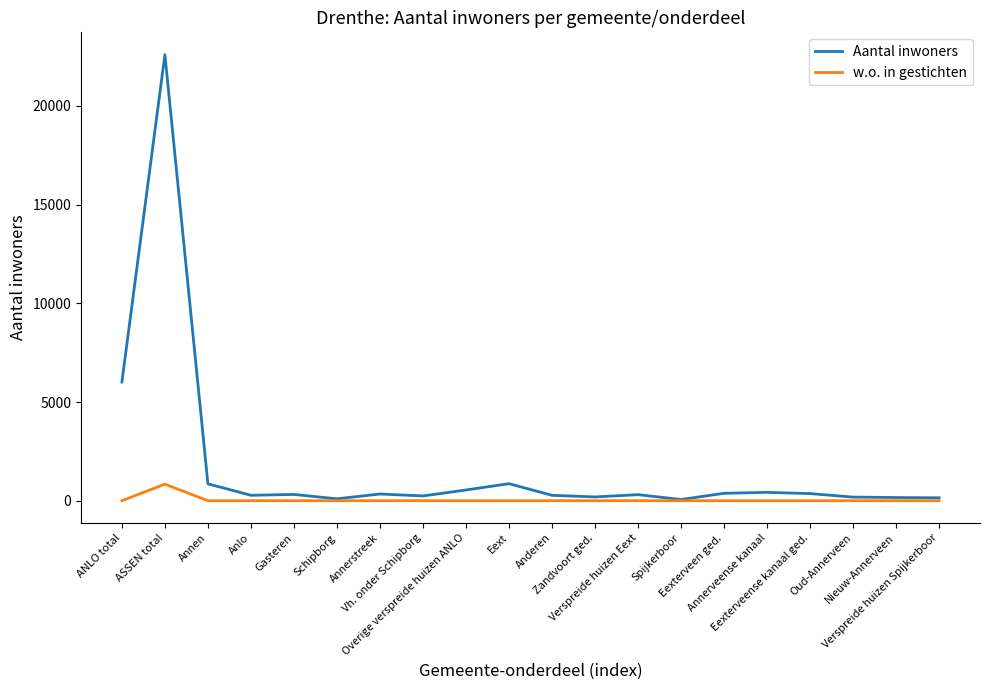

Which series has the largest total across all categories?

Aantal inwoners